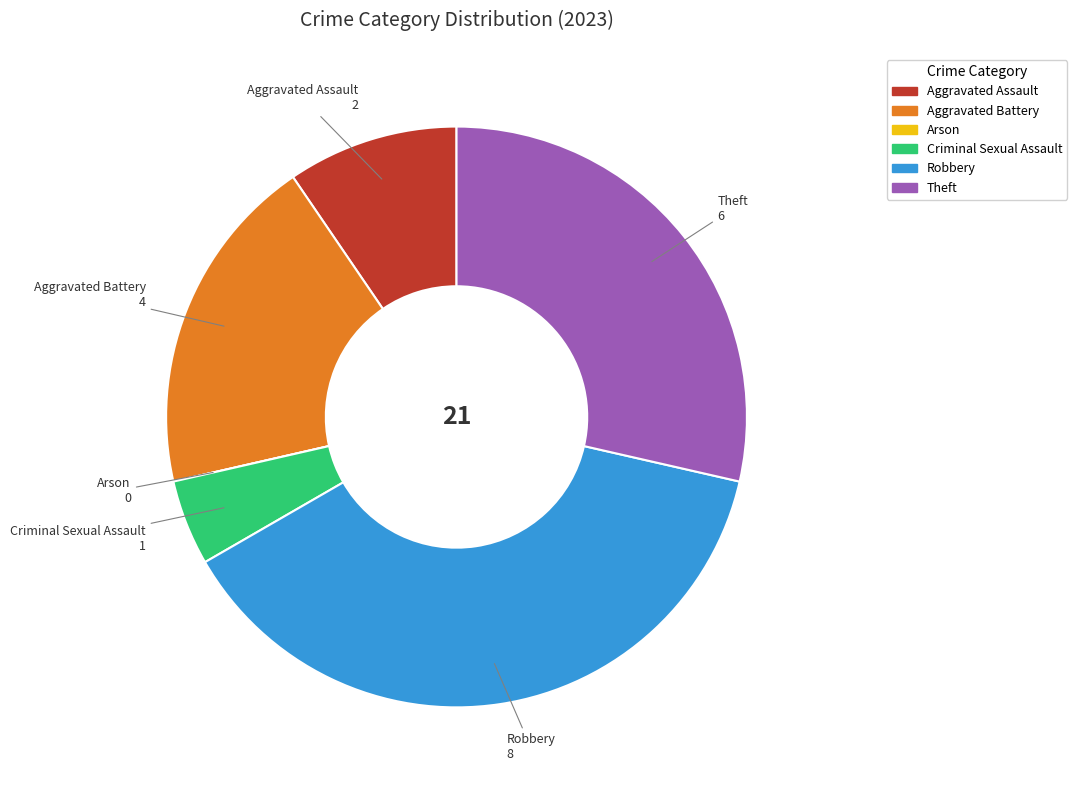

Is there a majority slice in this chart?

No